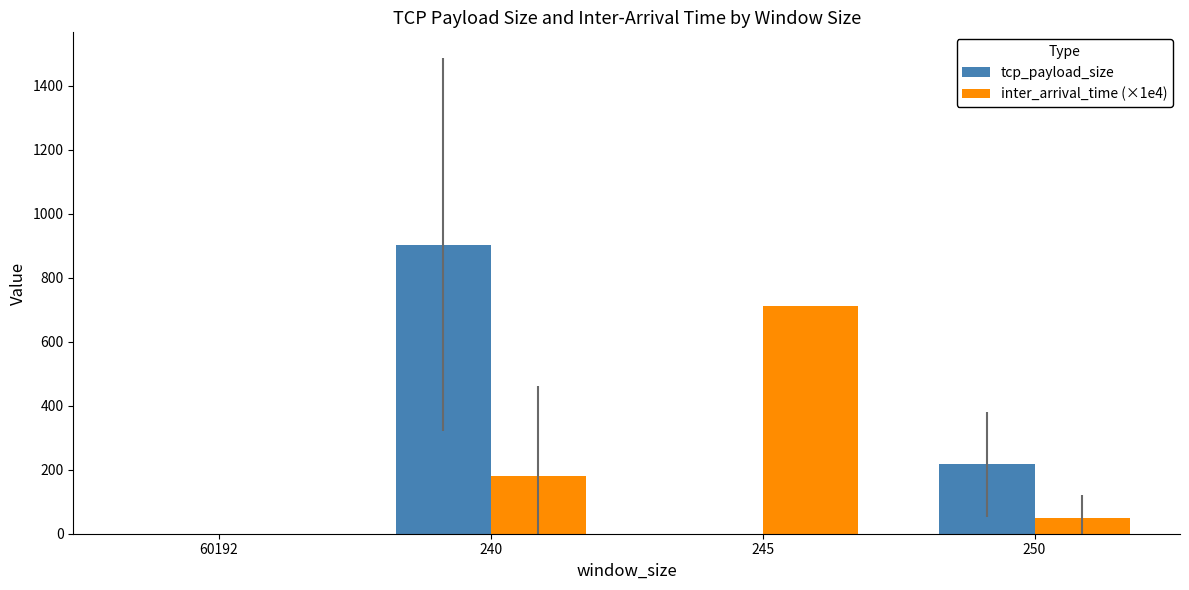

The tcp_payload_size series shows 0.0 at 60192. True or false?

True